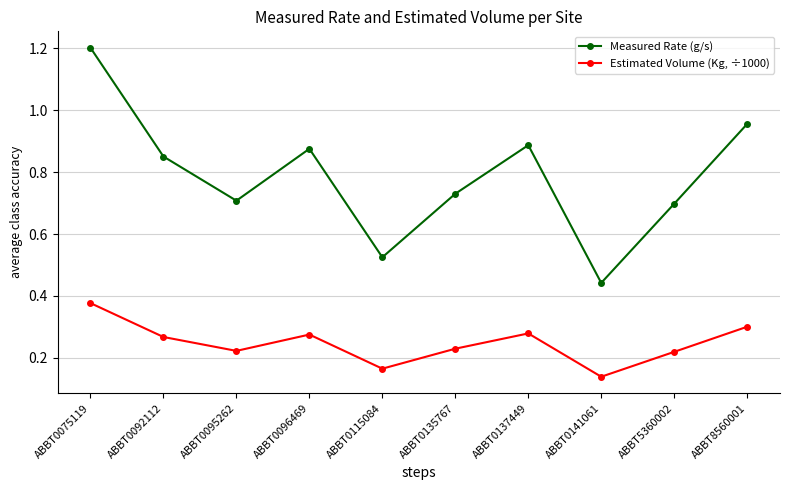

What is the maximum value shown in the chart?

1.2